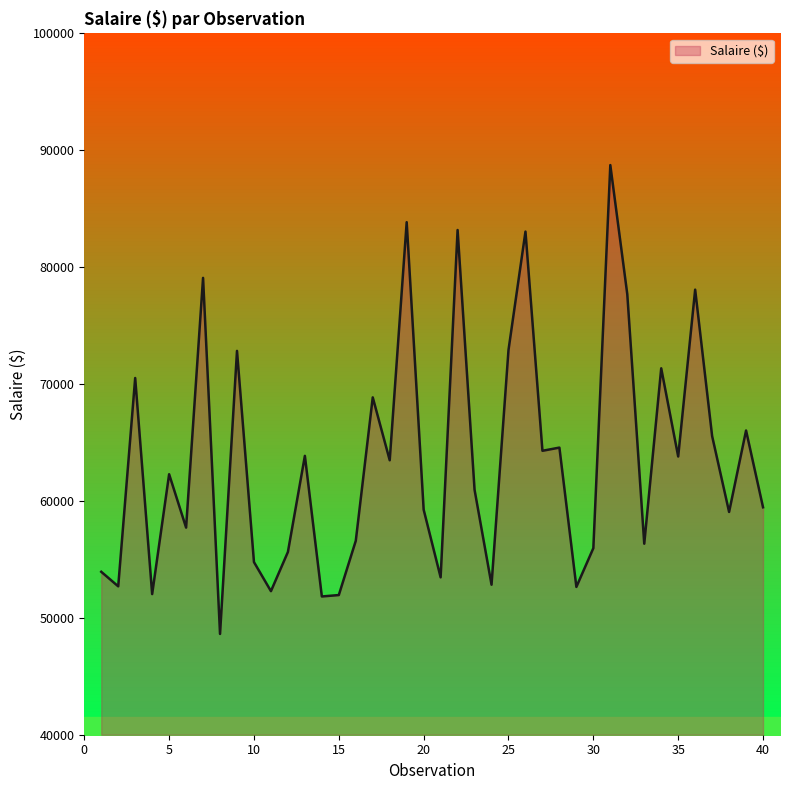

Which has a higher value, 4 or 20?

20